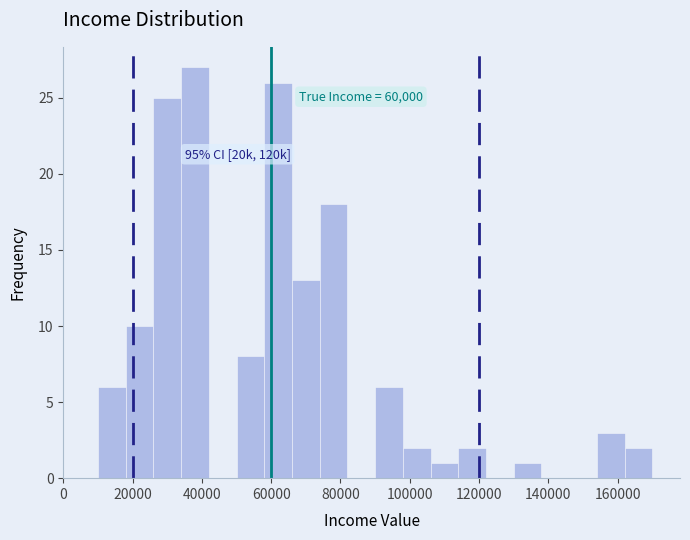

Which range on the x-axis has the tallest bar?

34000 to 42000